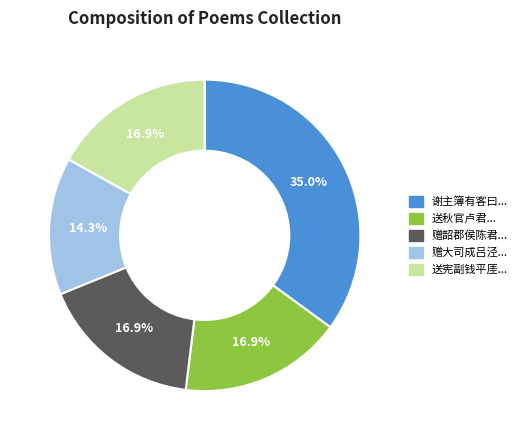

Is there a majority slice in this chart?

No